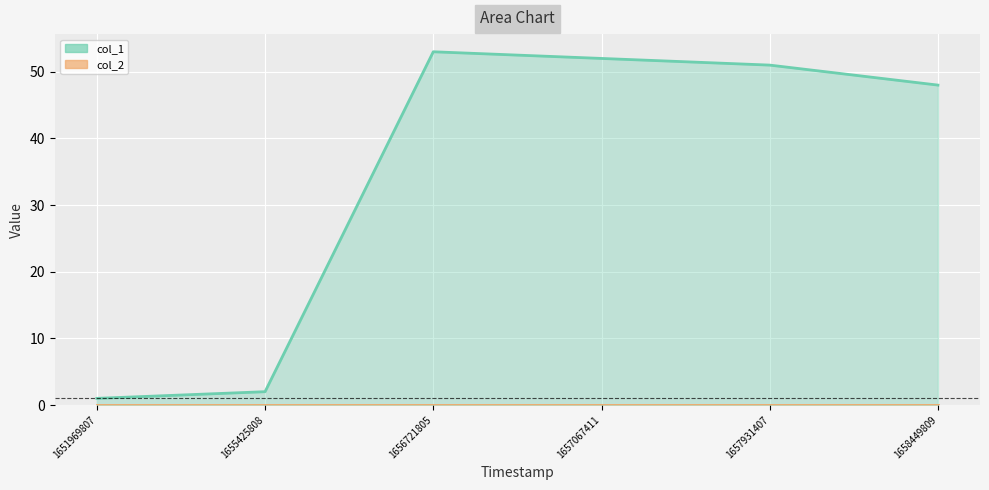

Where is the first local maximum?

1656721805